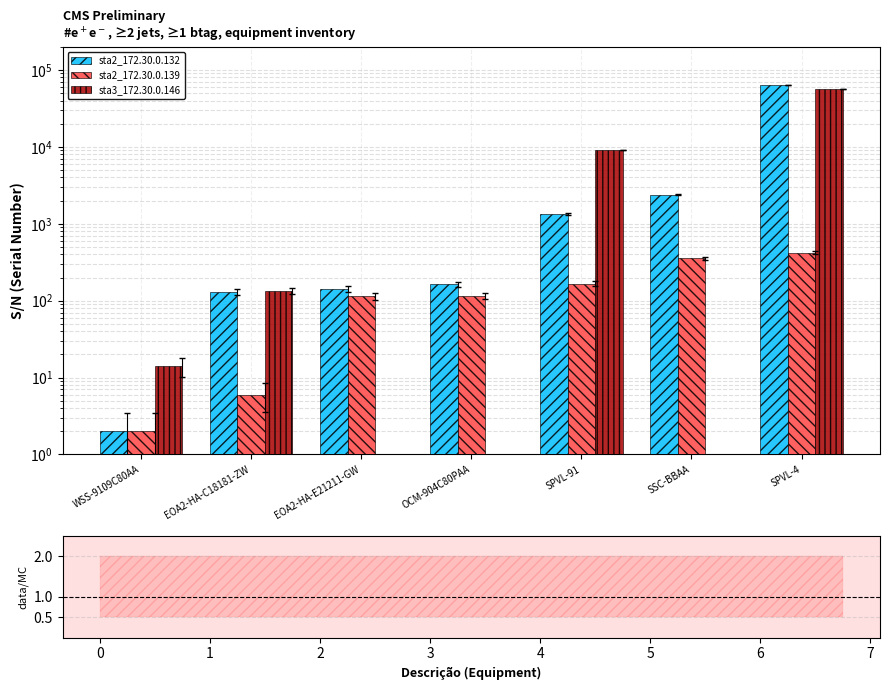

What is the label of the 3rd bar from the left?

EOA2-HA-E21211-GW